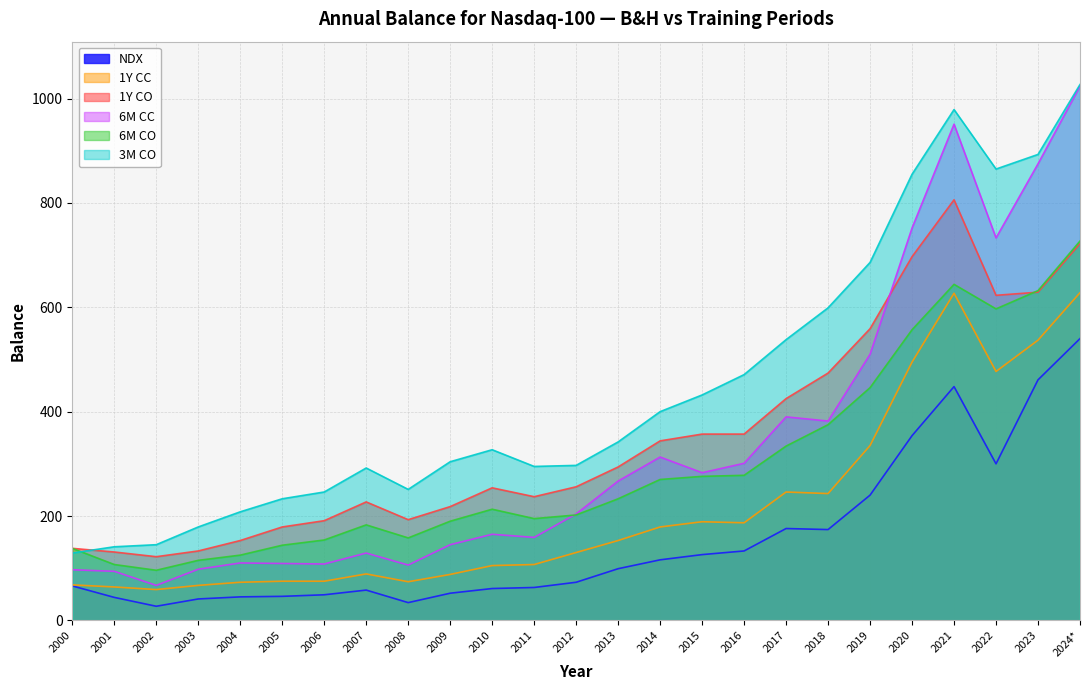

Reading right to left, list all the values displayed in this chart.

NDX: 540	461	300	448	354	240	174	176	133	126	116	99	73	63	61	52	34	58	49	46	45	41	27	44	66
1Y CO: 722	629	623	806	697	559	474	425	357	357	344	294	256	237	254	218	193	227	191	179	153	133	122	131	138
6M CO: 727	632	597	644	557	446	375	334	278	276	270	233	202	195	213	190	158	183	154	144	125	115	96	107	138
3M CO: 1027	893	865	979	855	686	599	538	471	432	400	342	297	295	327	304	251	292	246	233	208	179	145	141	129
6M CC: 1024	875	733	951	752	510	382	390	301	283	313	267	204	159	165	145	106	129	108	109	110	98	67	94	97
1Y CC: 628	537	477	627	495	335	243	246	187	189	179	153	130	107	105	88	74	89	75	75	73	67	59	64	68